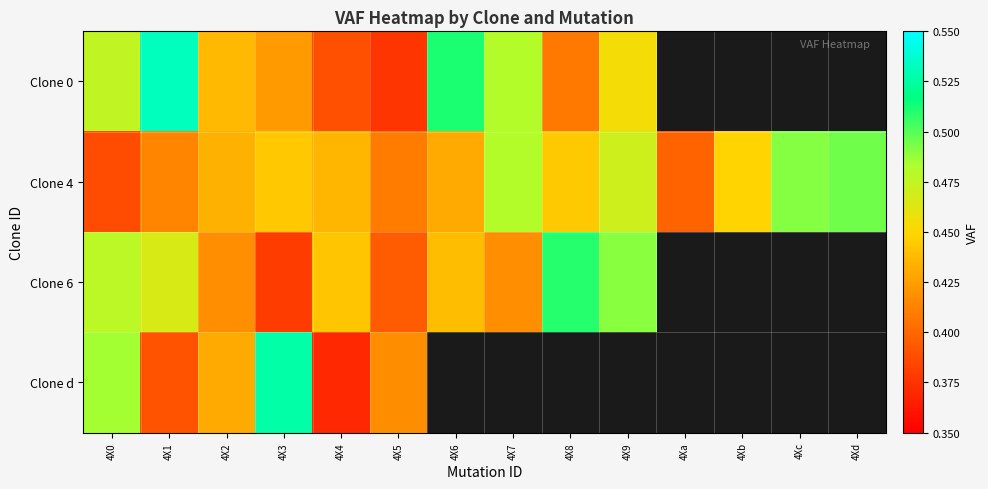

Which series has the largest total across all categories?

Clone 4